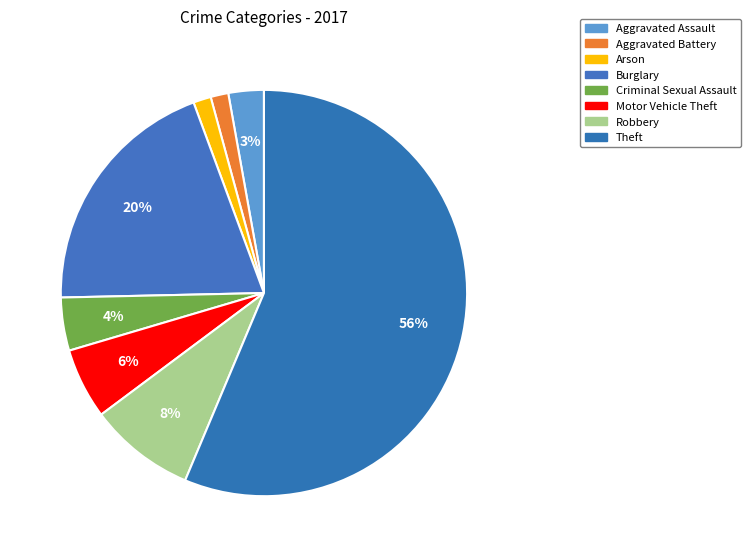

To the nearest percent, what is the difference between the Theft and Aggravated Assault slice percentages?

54%